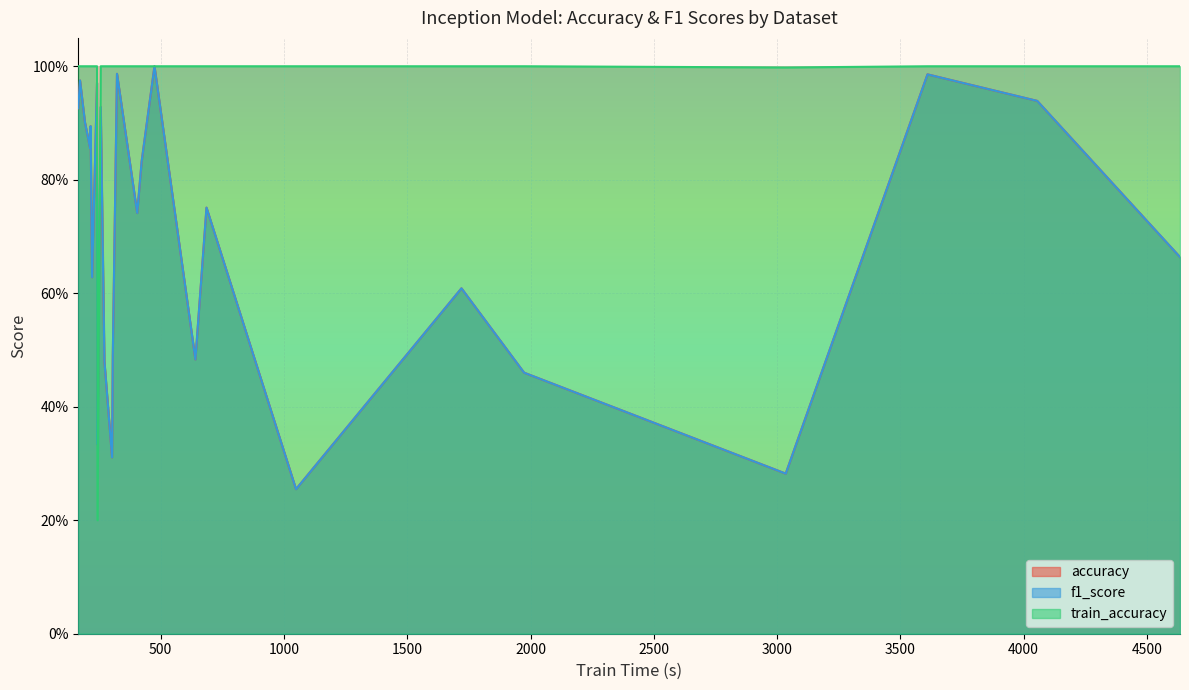

What are all the series names shown in the legend?

accuracy, f1_score, train_accuracy